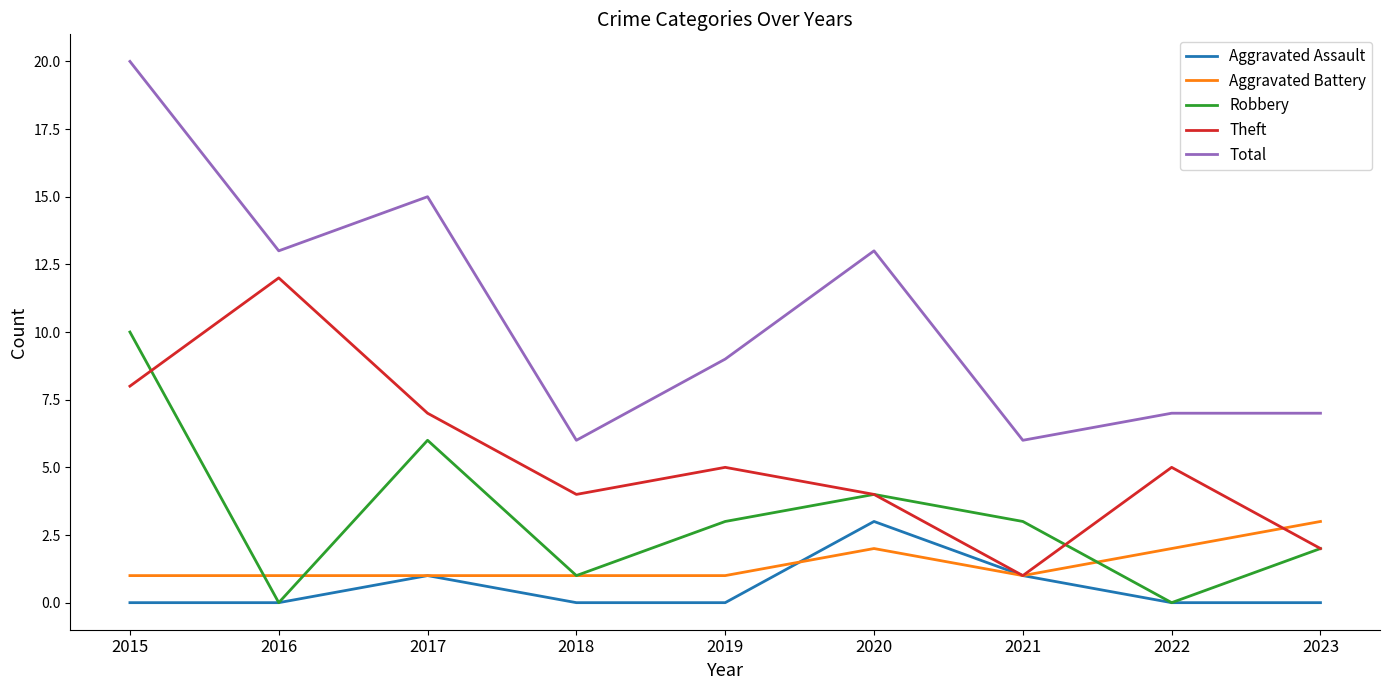

What is the average value of the Total series?

11